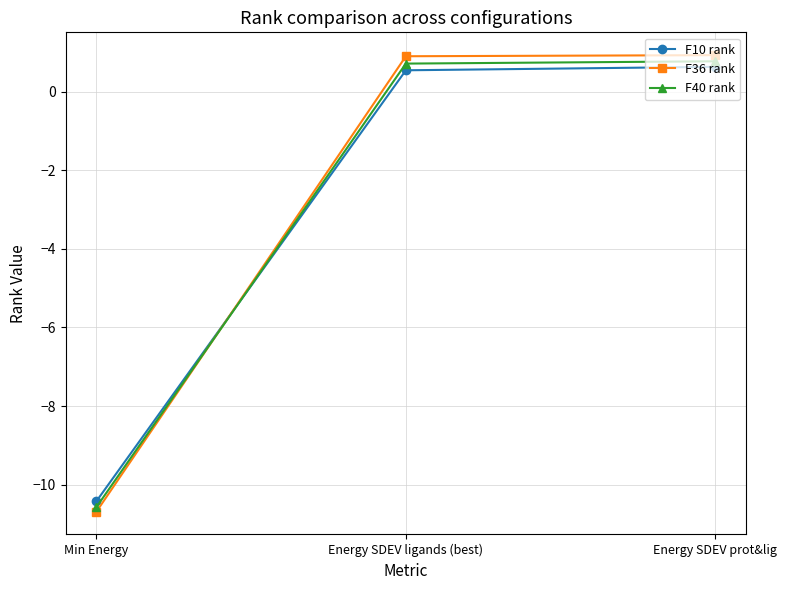

Which series has the largest range (max minus min)?

F36 rank